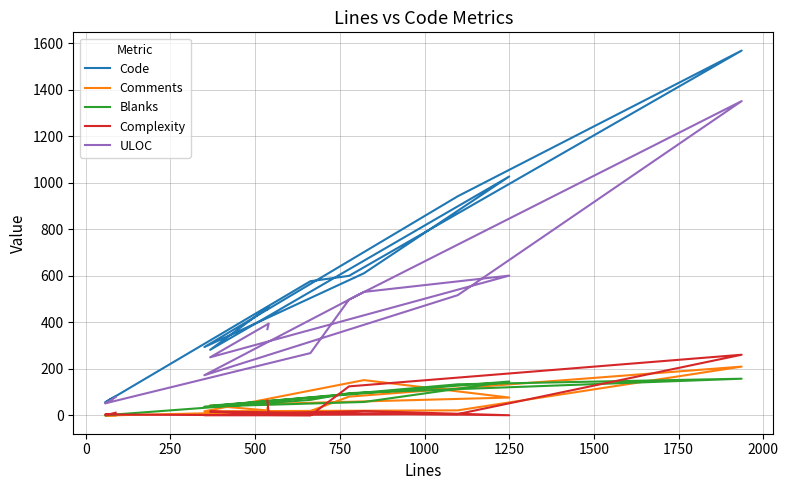

In ULOC, how many points are higher than both neighbors (excluding endpoints)?

3